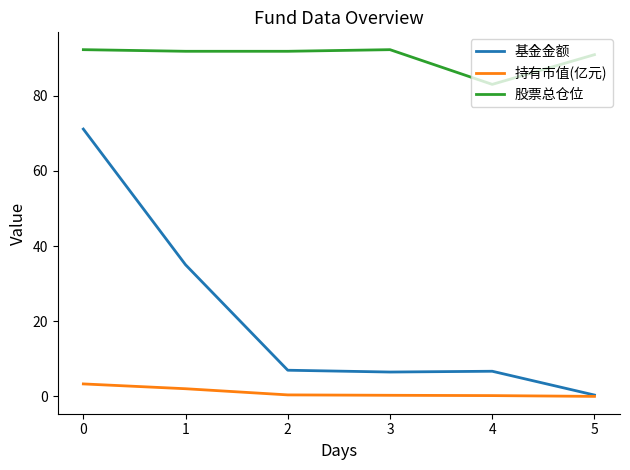

Count the number of categories in the chart.

6